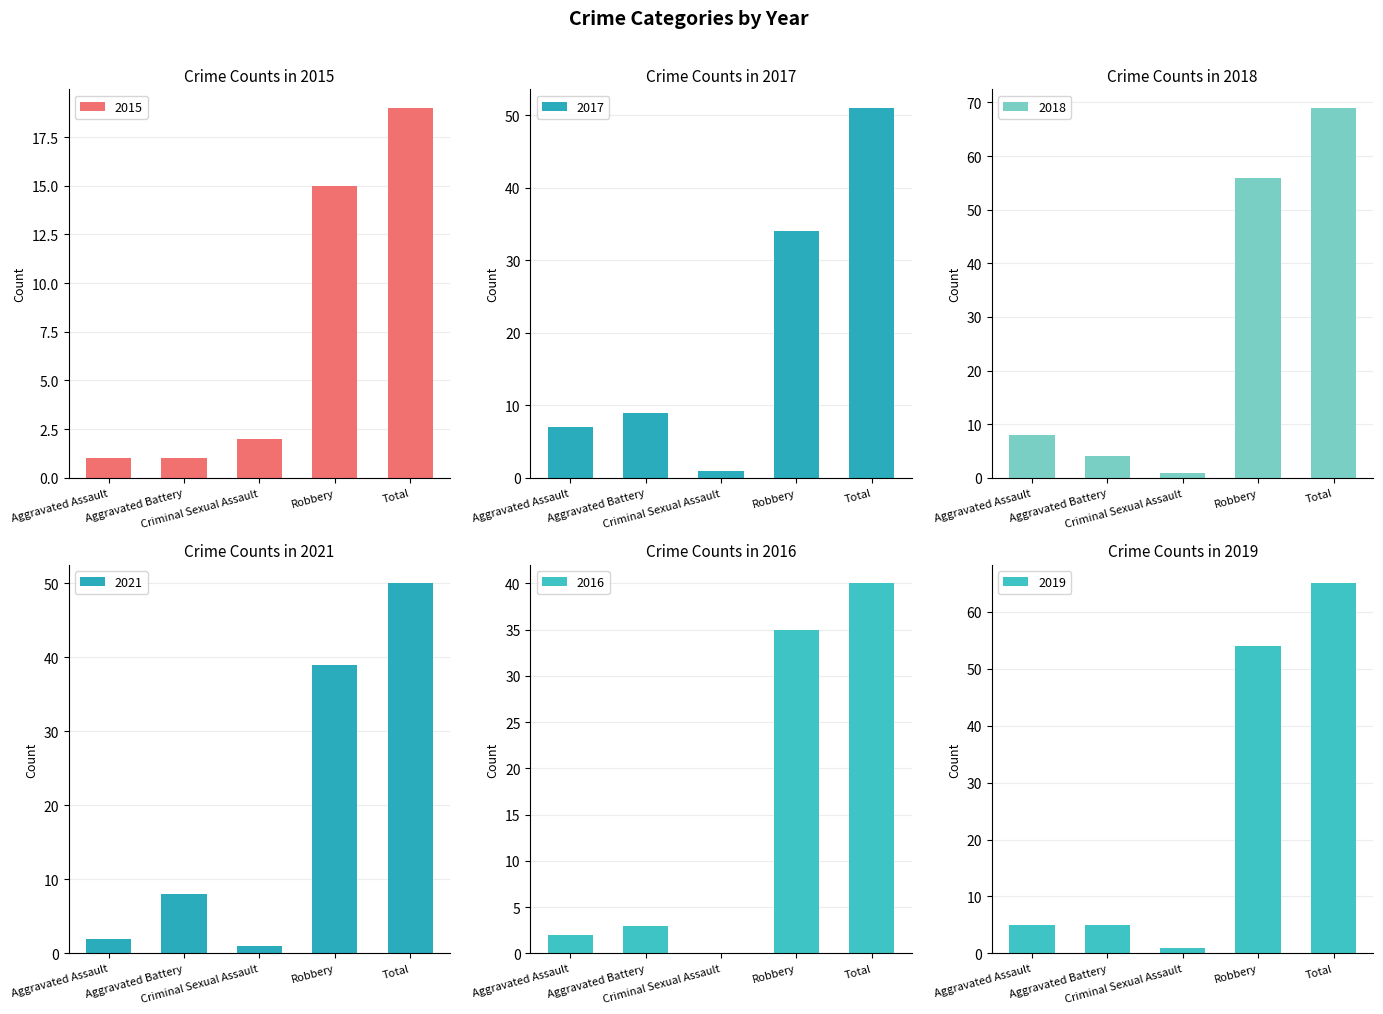

Reading left to right, what are all the values shown in this chart?

2015: Aggravated Assault=1	Aggravated Battery=1	Criminal Sexual Assault=2	Robbery=15	Total=19
2017: Aggravated Assault=7	Aggravated Battery=9	Criminal Sexual Assault=1	Robbery=34	Total=51
2018: Aggravated Assault=8	Aggravated Battery=4	Criminal Sexual Assault=1	Robbery=56	Total=69
2021: Aggravated Assault=2	Aggravated Battery=8	Criminal Sexual Assault=1	Robbery=39	Total=50
2016: Aggravated Assault=2	Aggravated Battery=3	Criminal Sexual Assault=0	Robbery=35	Total=40
2019: Aggravated Assault=5	Aggravated Battery=5	Criminal Sexual Assault=1	Robbery=54	Total=65